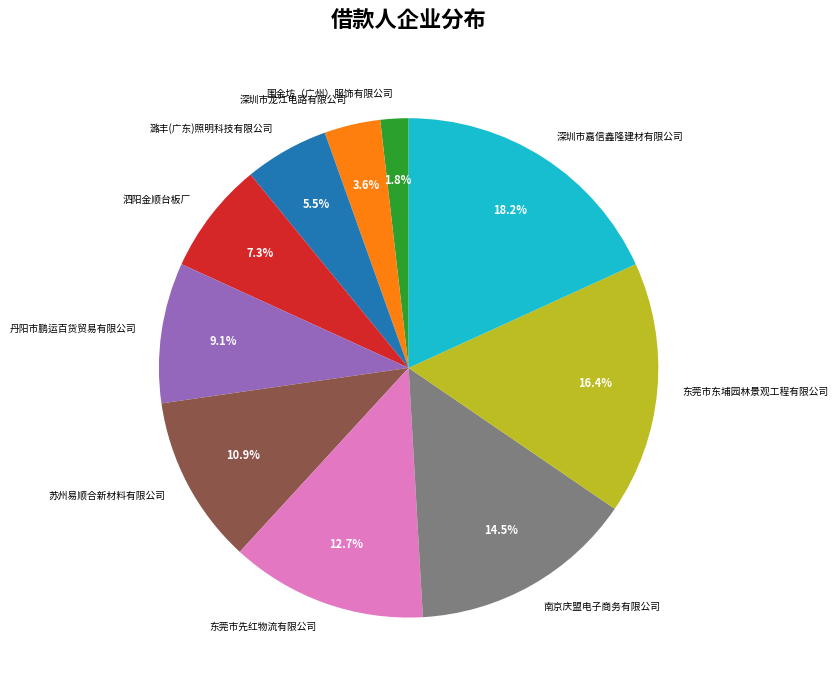

To the nearest percent, what is the difference between the 东莞市先红物流有限公司 and 泗阳金顺台板厂 slice percentages?

5%